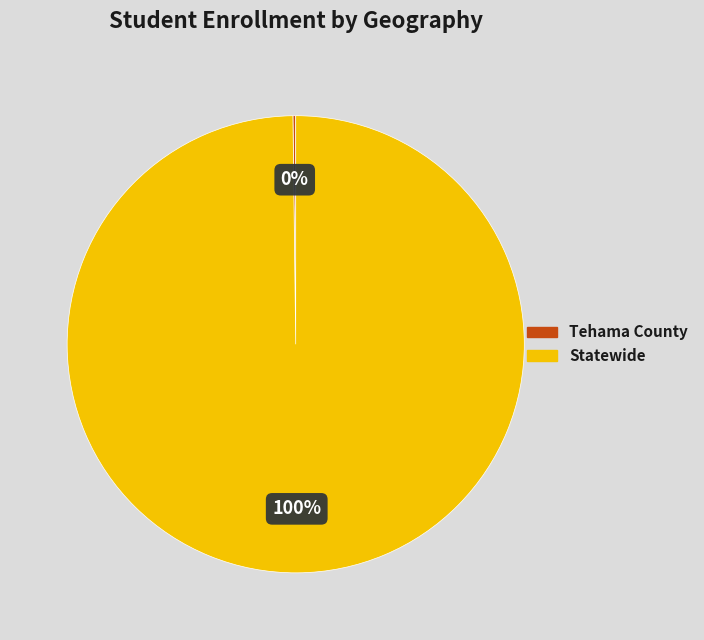

Which slice is the largest?

Statewide